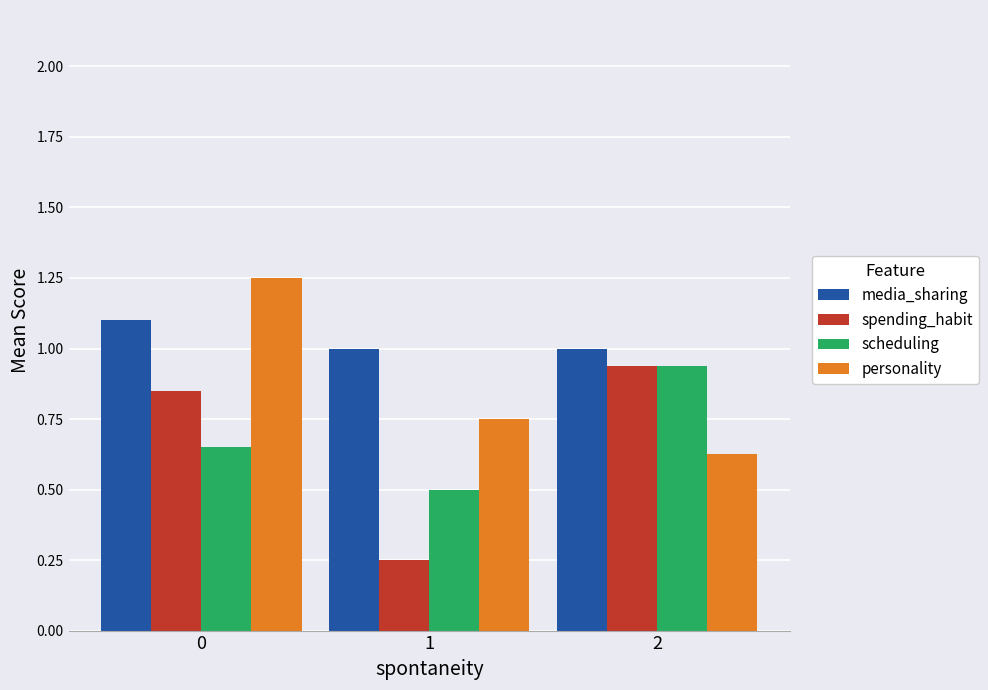

List the labels in order of scheduling value, smallest first.

1, 0, 2